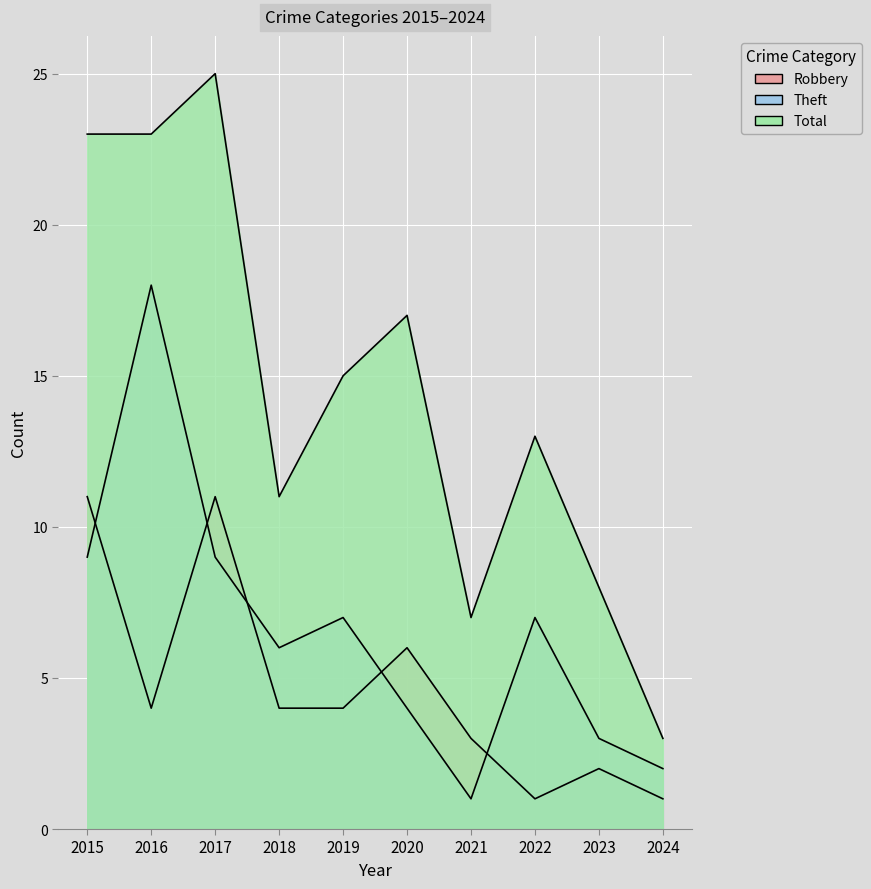

What is the value of the Total point at the 10th from the left?

3